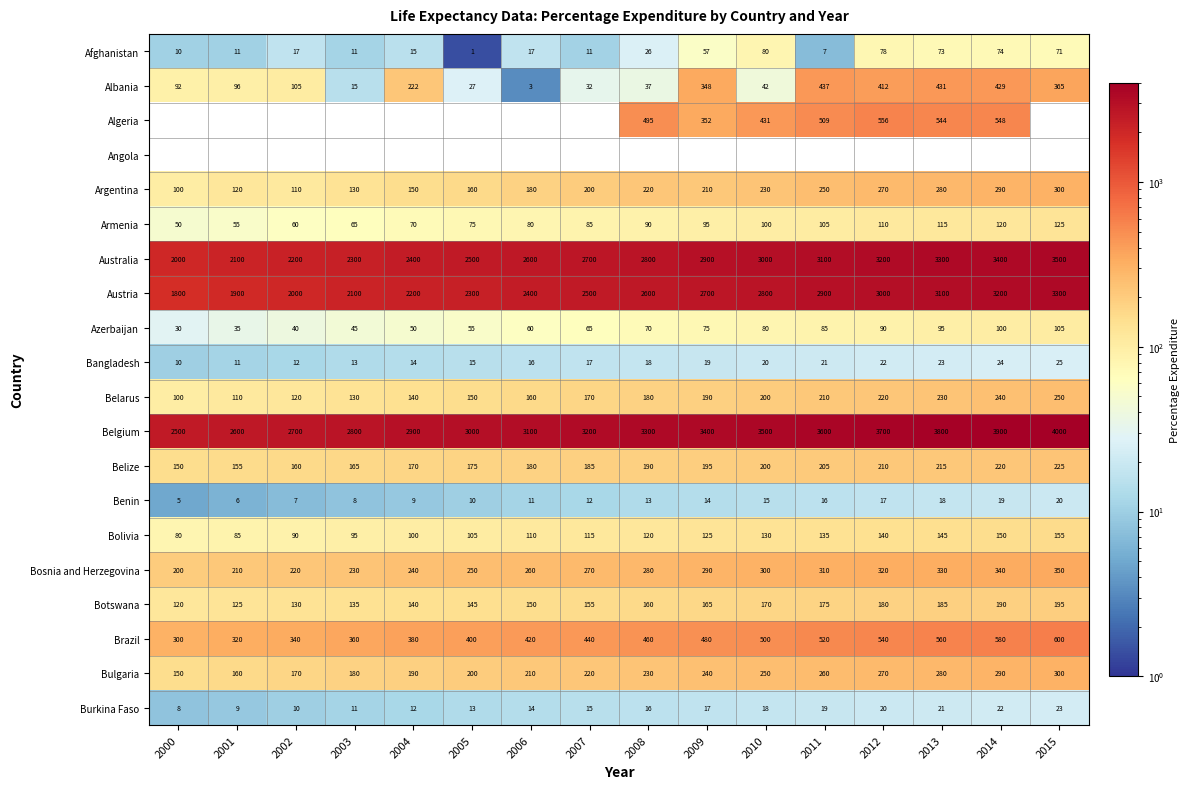

Which category has the highest value in the Bulgaria series?

2015